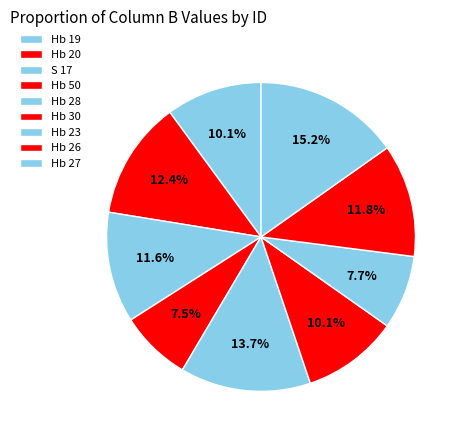

What is the smallest slice in the pie chart?

Hb 50